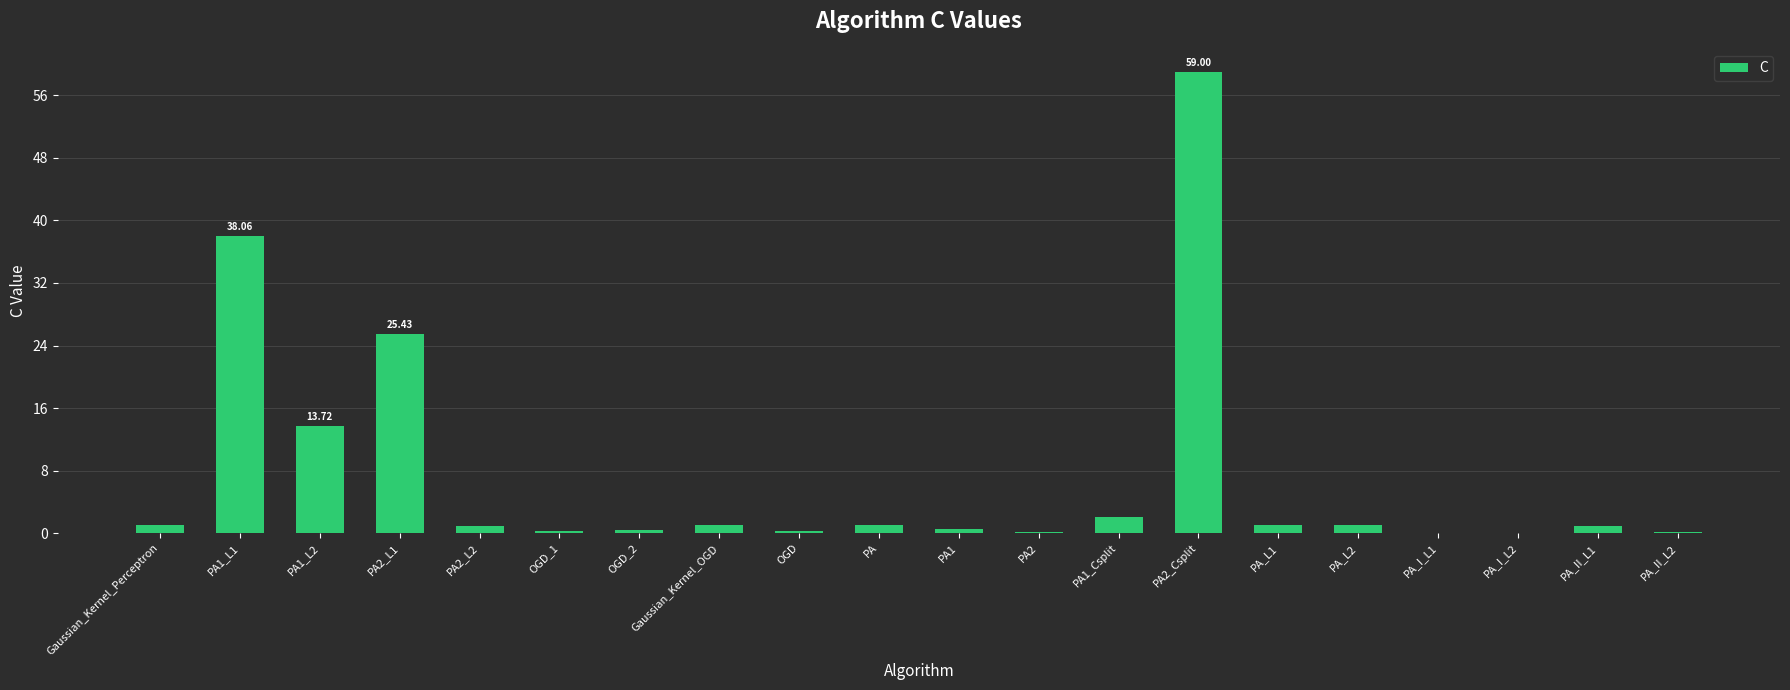

Read the value at PA_II_L2.

0.1